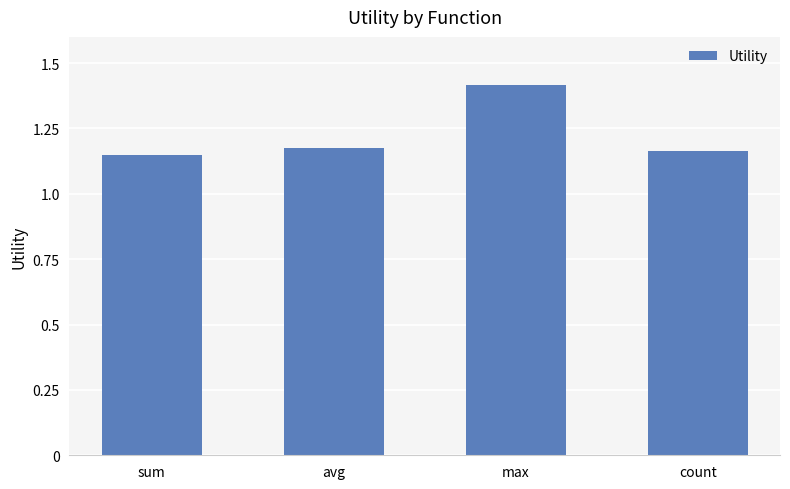

What value does the data have at max?

1.4